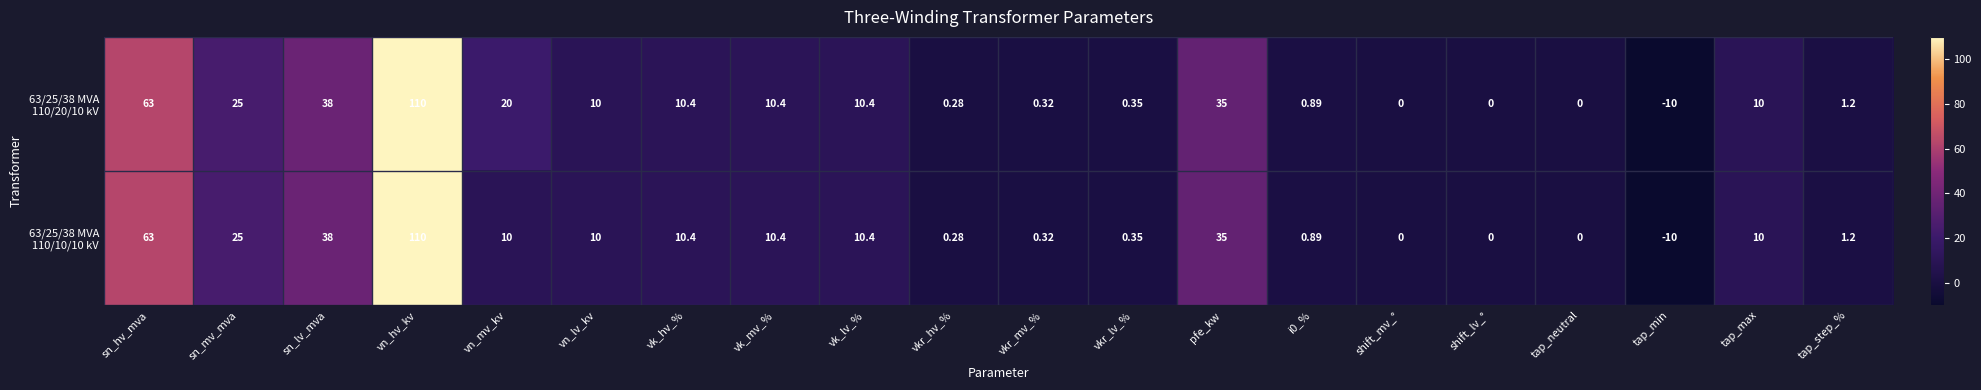

At which category is the sum across all series the highest?

vn_hv_kv